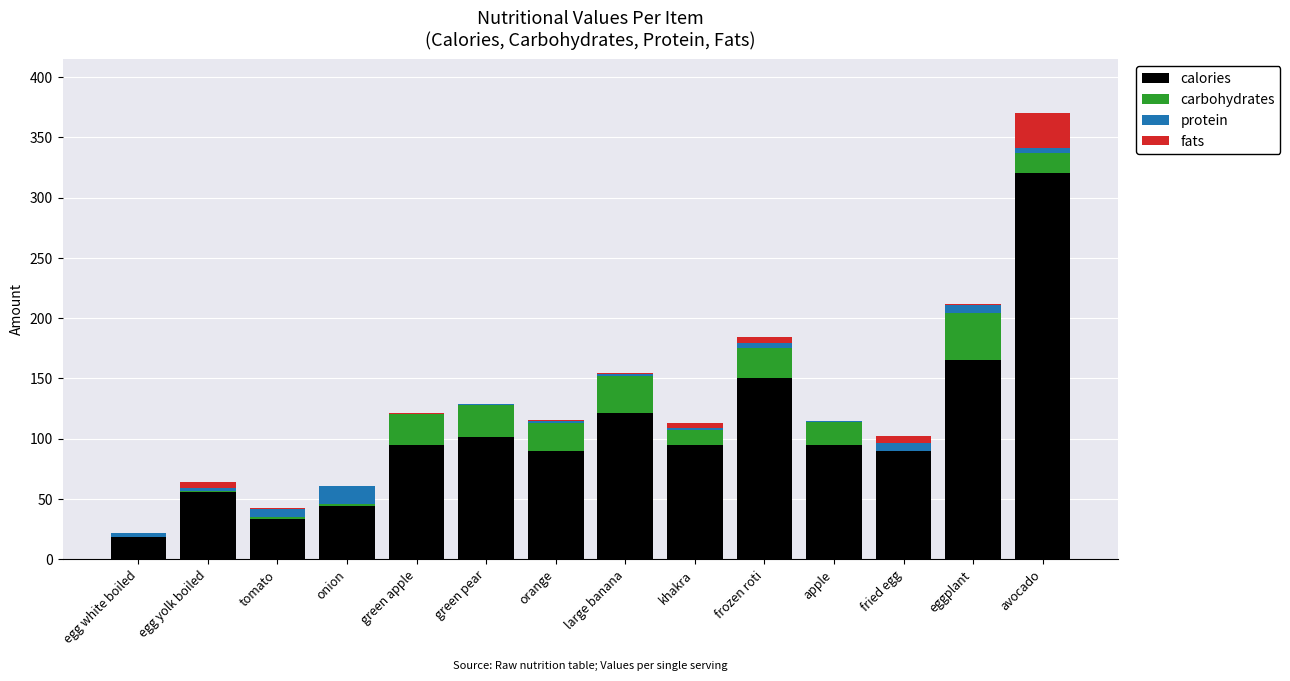

The value of calories at frozen roti is 210.3. True or false?

False